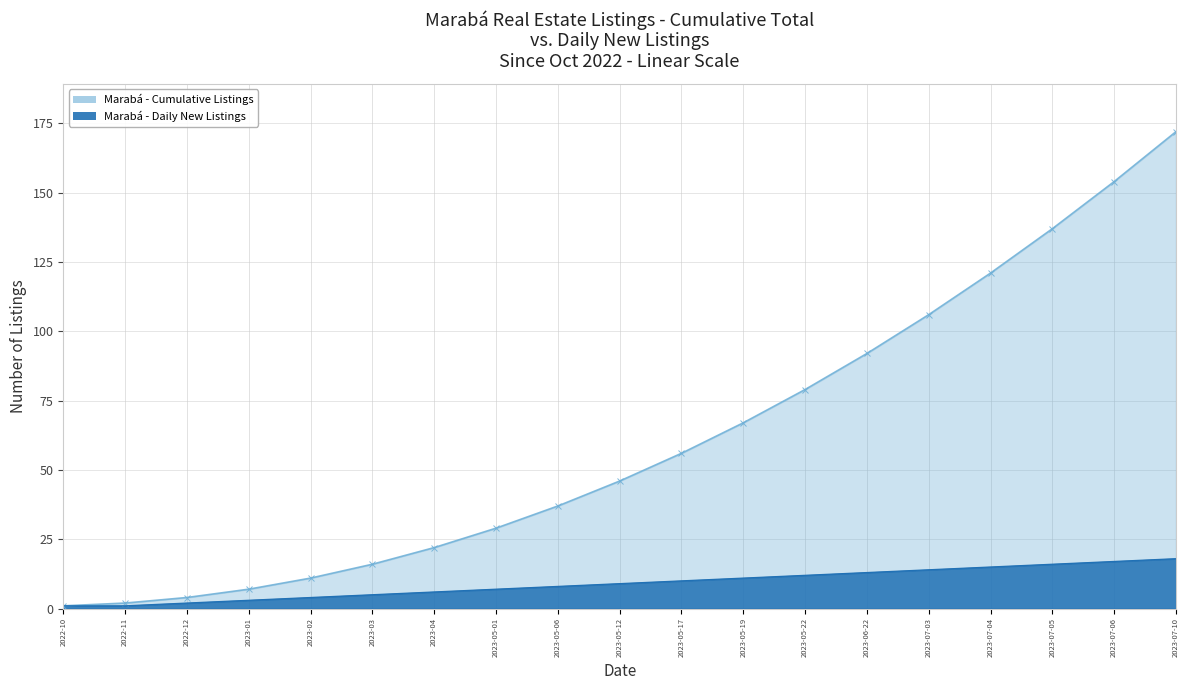

What are all the series names shown in the legend?

Marabá - Cumulative Listings, Marabá - Daily New Listings